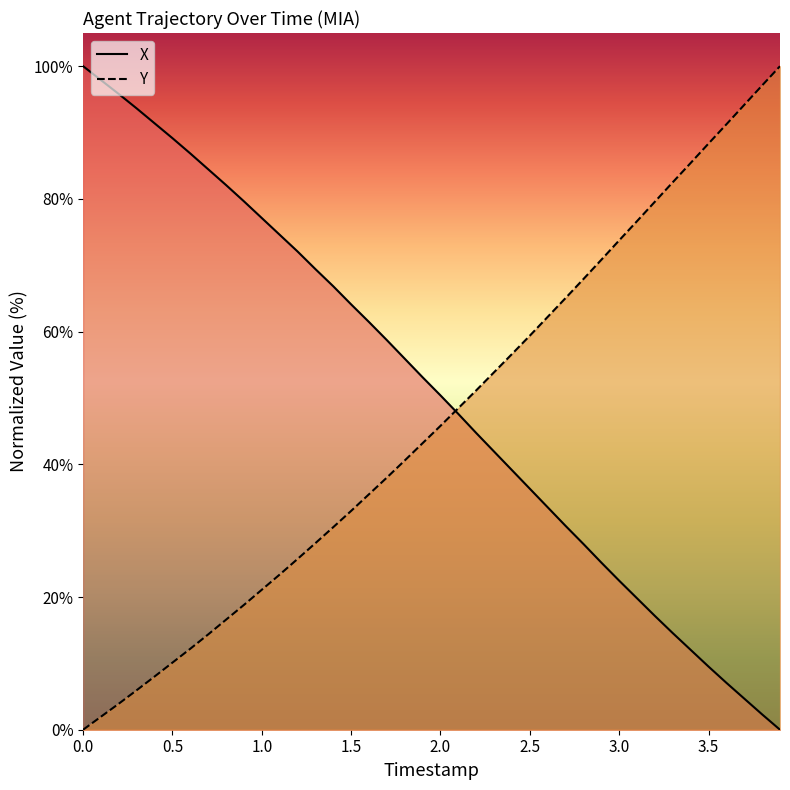

Between 1.5 and 0.5, which is larger?

0.5